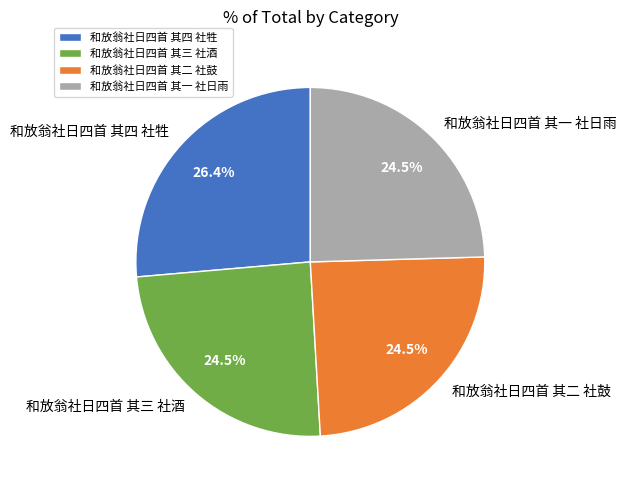

What percentage is the 和放翁社日四首 其四 社牲 slice, to the nearest percent?

26%